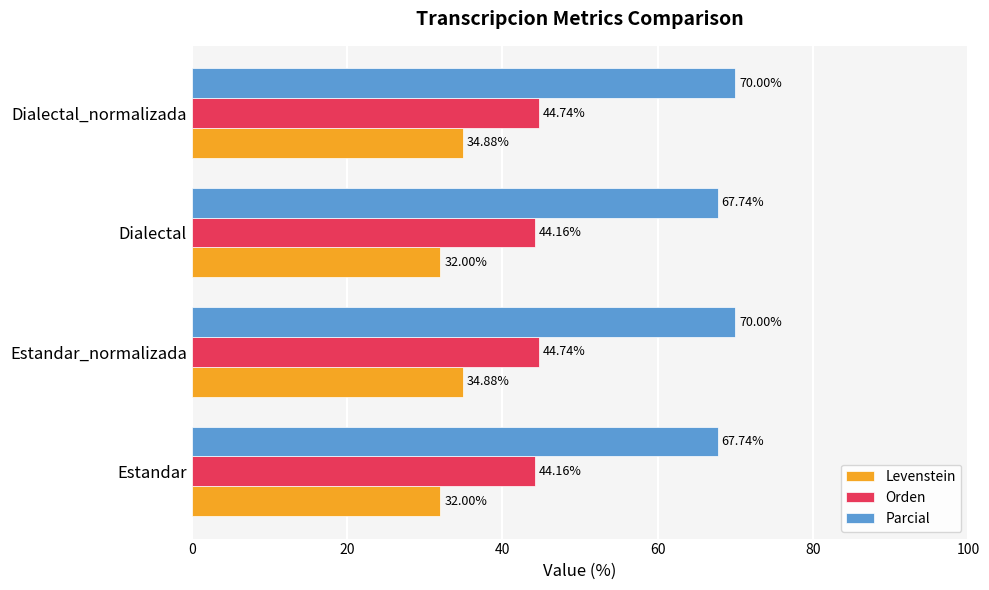

Rank the series by their average value, from highest to lowest.

Parcial, Orden, Levenstein